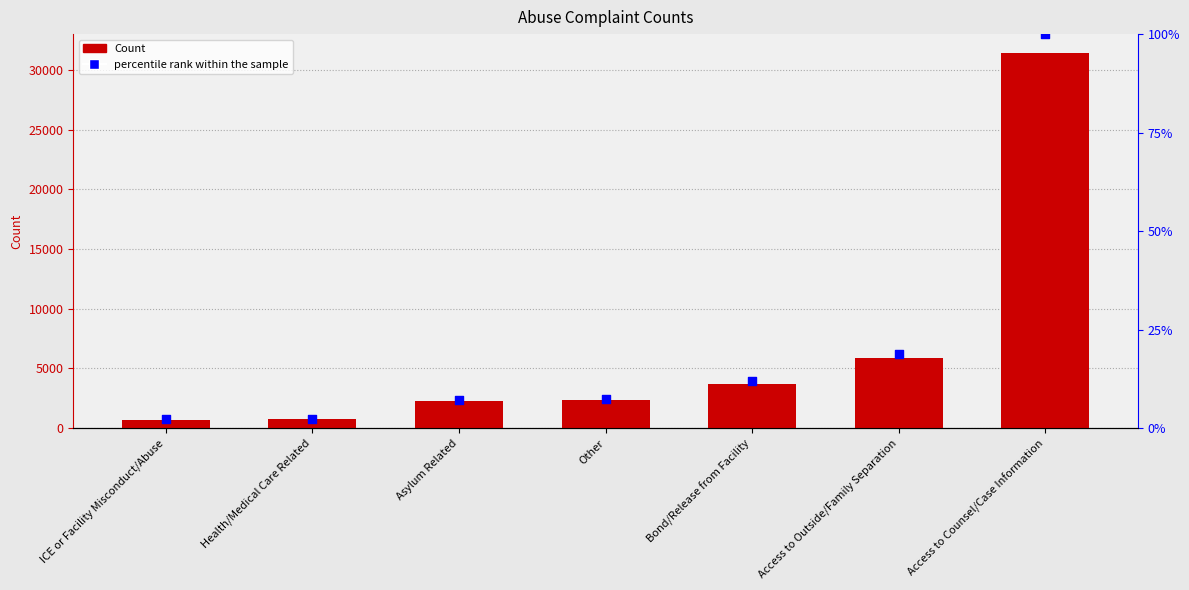

Which series reaches the minimum Y coordinate?

Count